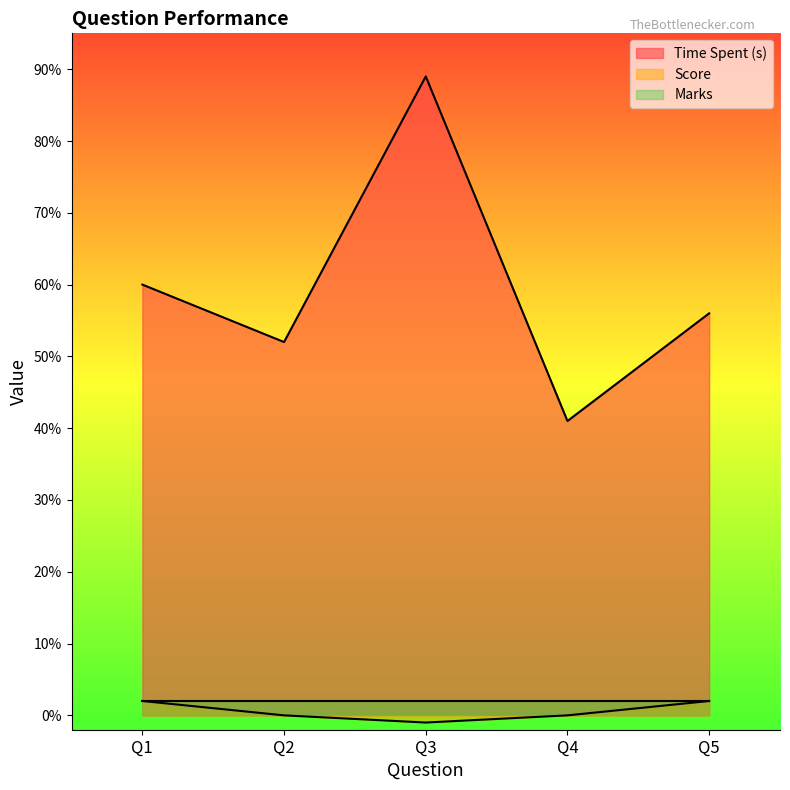

Which category has the highest value across all series?

Q3